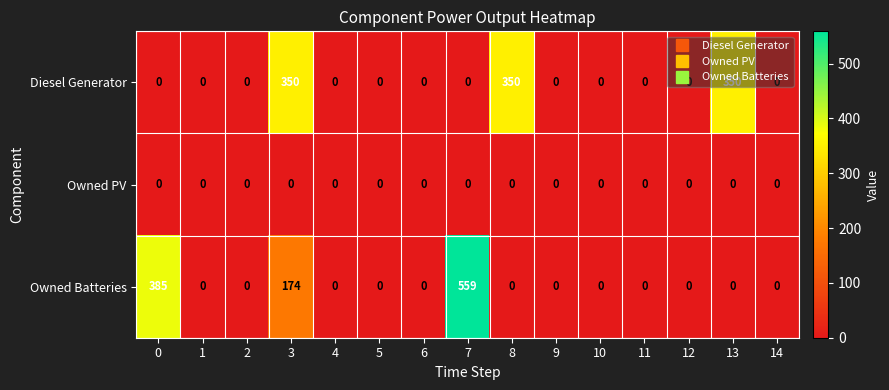

True or false: Owned Batteries has a value of -186 at 10.

False